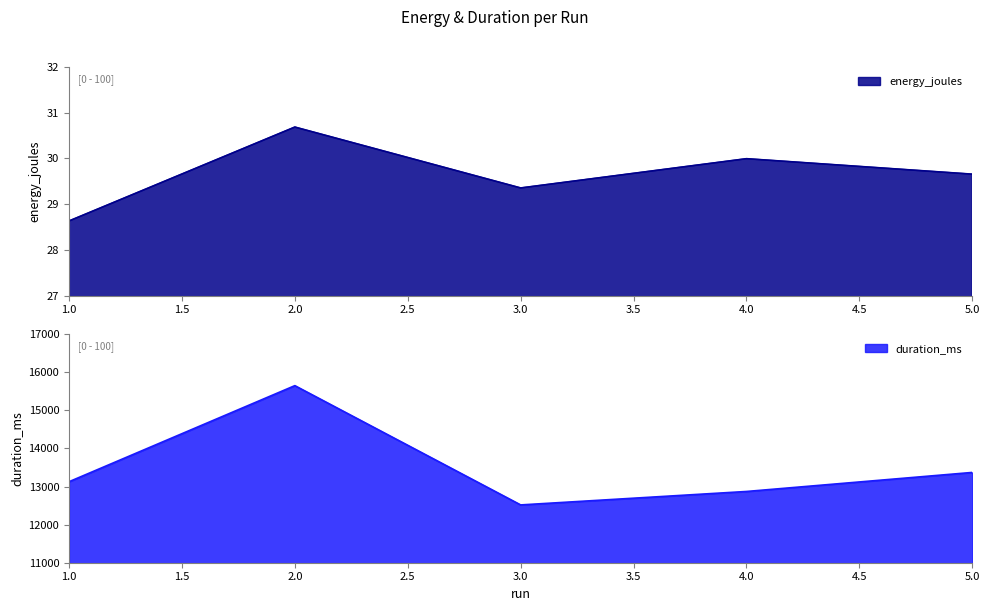

Which series changed the most between 1 and 3?

duration_ms